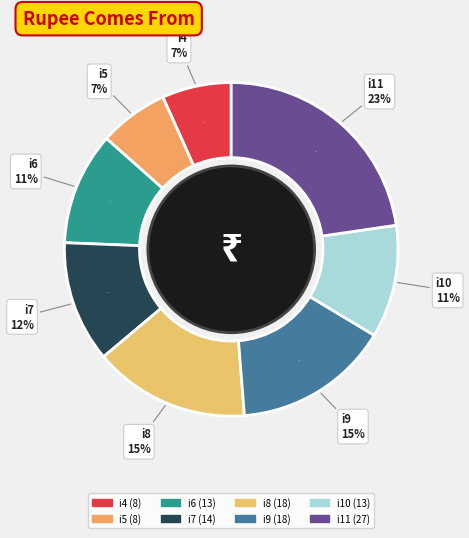

Which category has the biggest portion of the pie?

i11